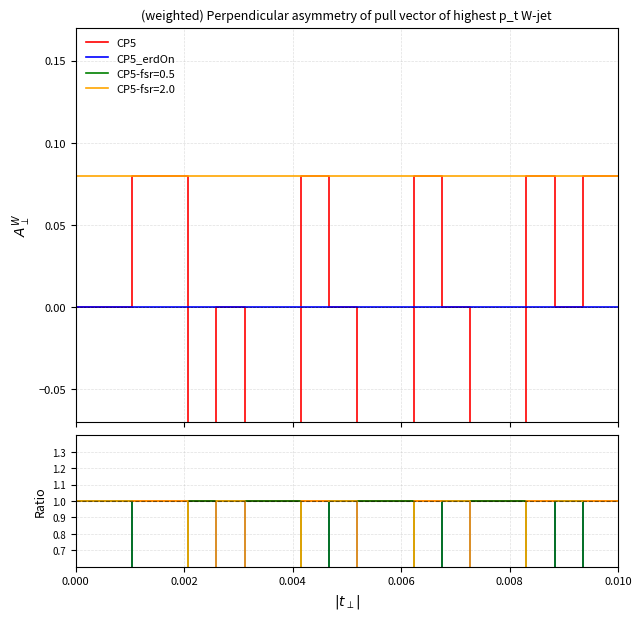

At how many categories does at least one series exceed 0?

20